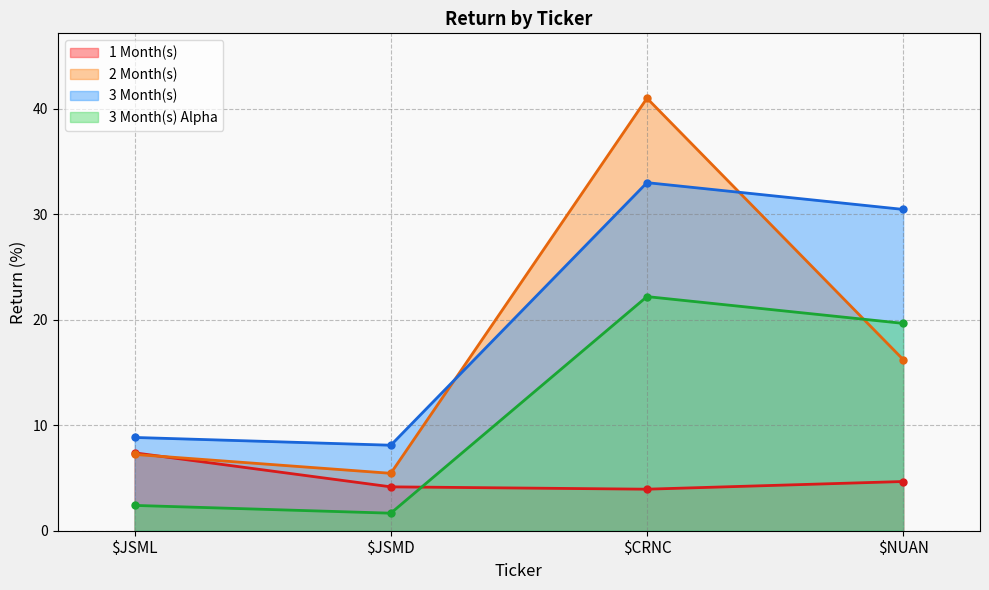

How many series are shown in this chart?

4